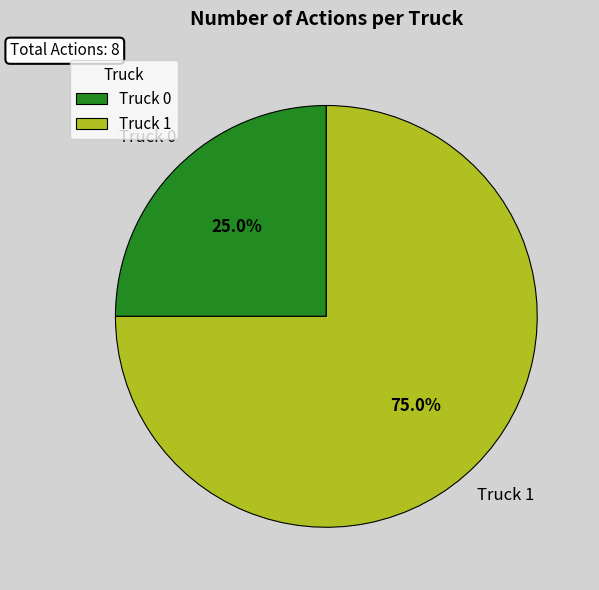

Does Truck 1 represent more than half of the total?

Yes